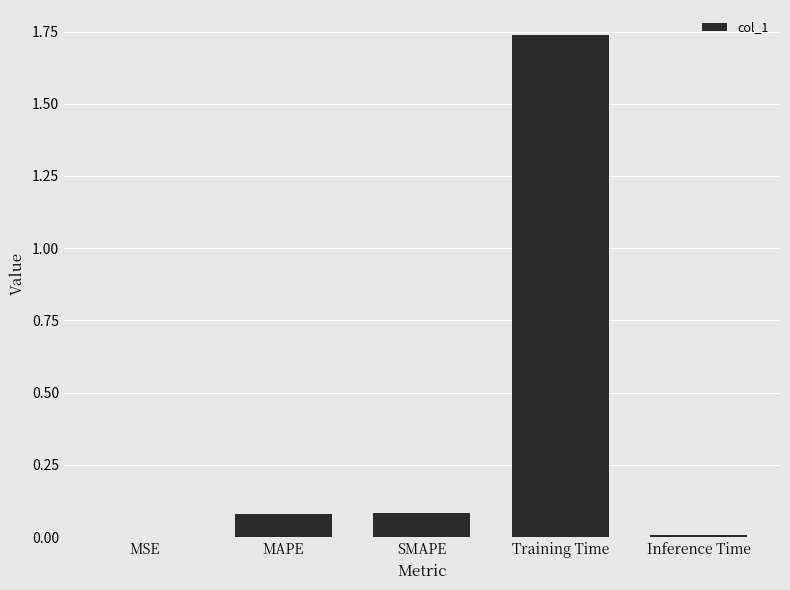

At which category does the chart reach its peak across all series?

Training Time